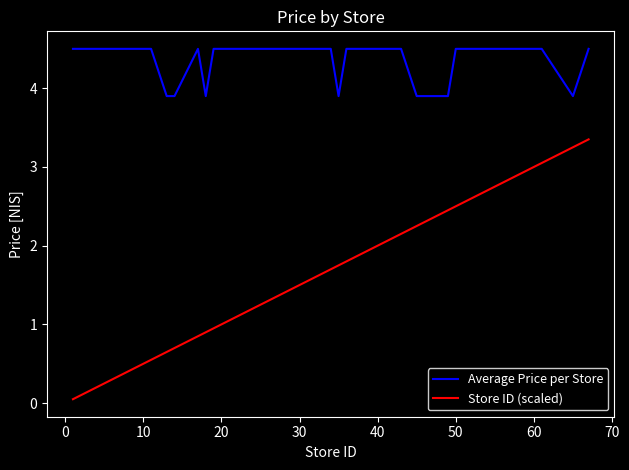

True or false: Store ID (scaled) and Average Price per Store intersect in this chart.

False